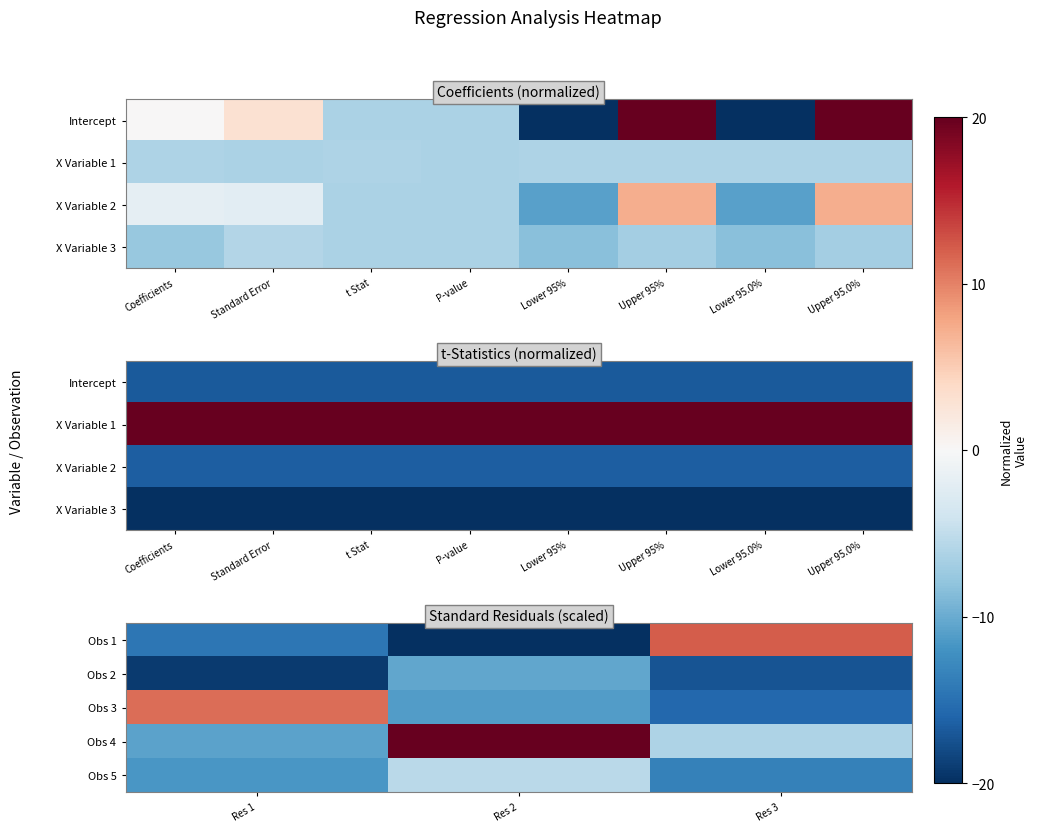

The Obs 5 series shows -15.1 at Res 1. True or false?

False